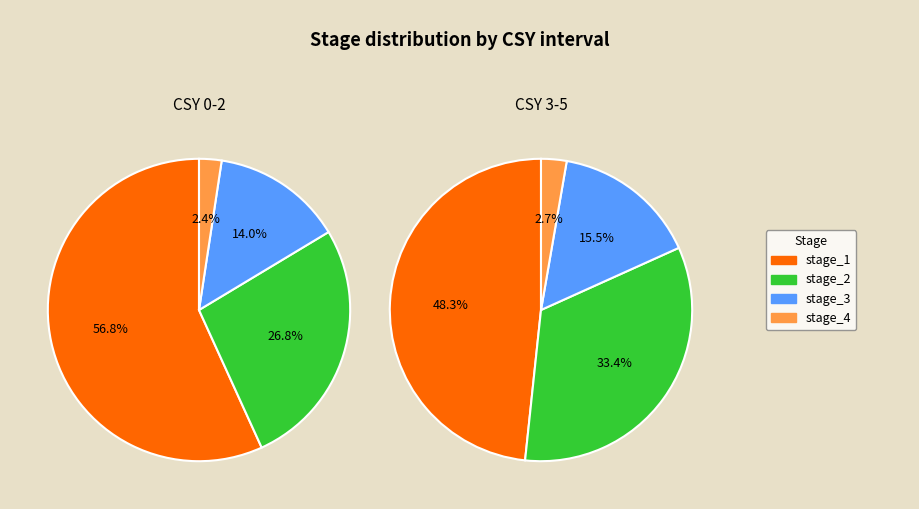

Does any single category account for the majority?

No